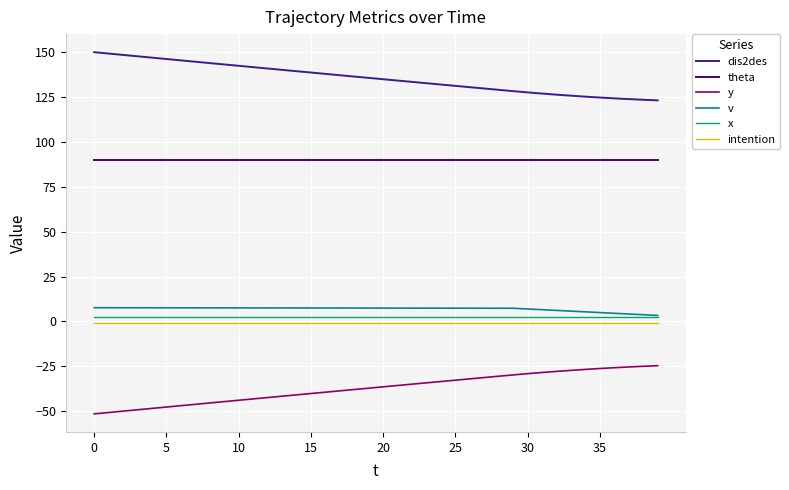

What is the lowest value of the intention series?

-1.0